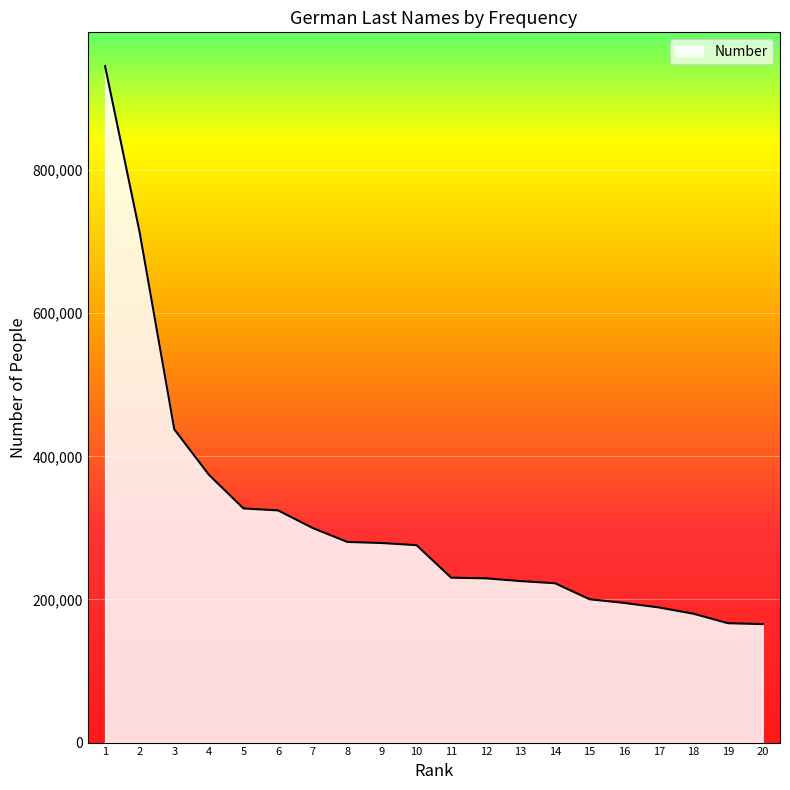

What is the approximate value at 4?

374260